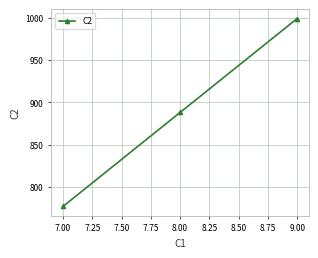

List the labels in order of value, smallest first.

7.00, 8.00, 9.00